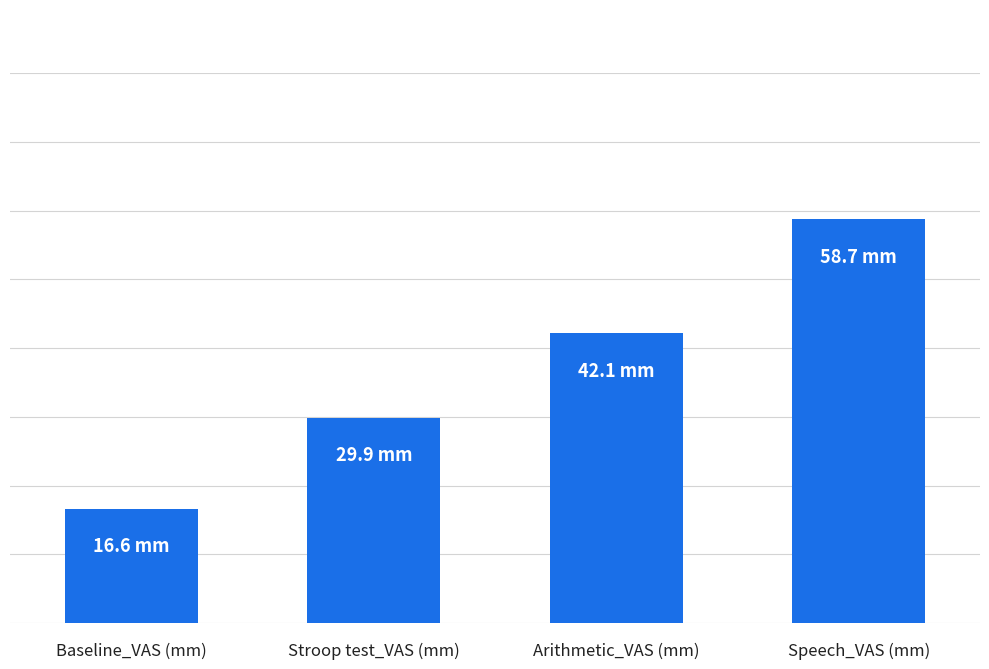

Does the chart contain stacked bars?

No